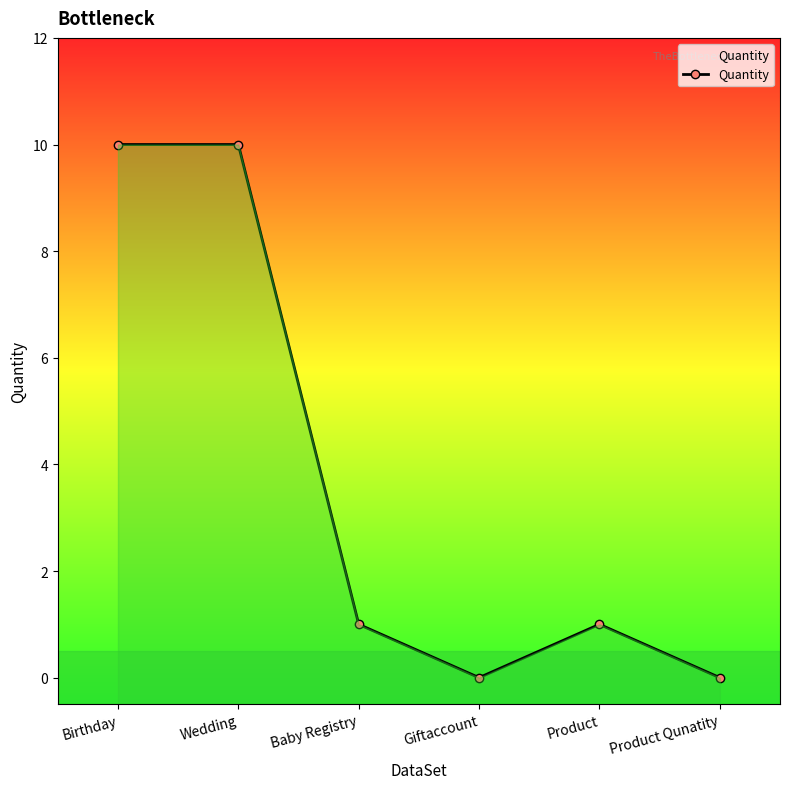

What is the sum of all values?

22